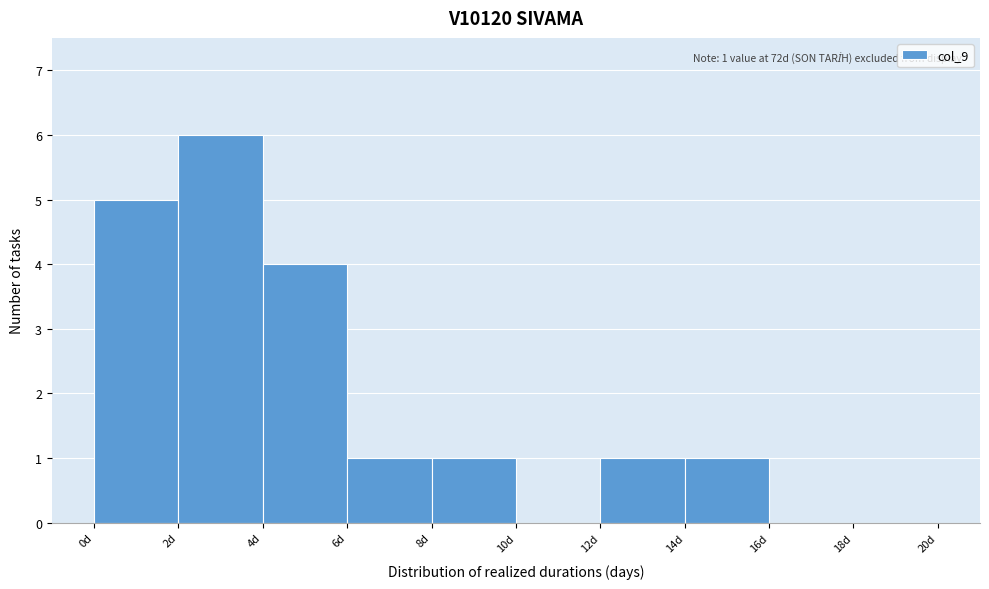

Over which range of the x-axis is the bar tallest?

2 to 4